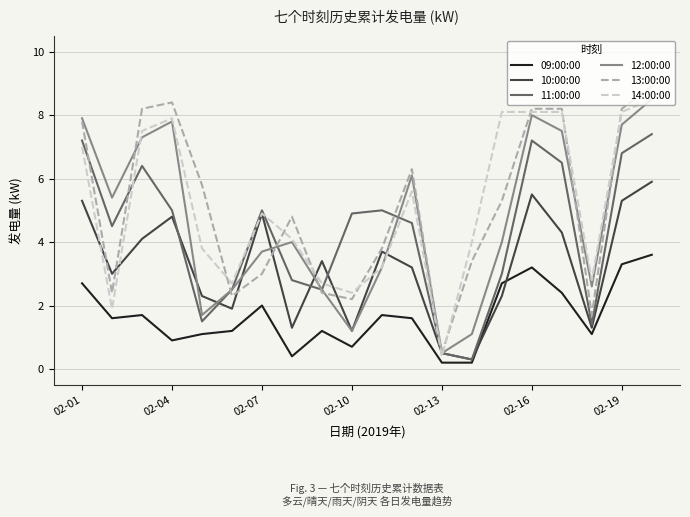

After their last crossing, which series has the higher values: 10:00:00 or 12:00:00?

12:00:00